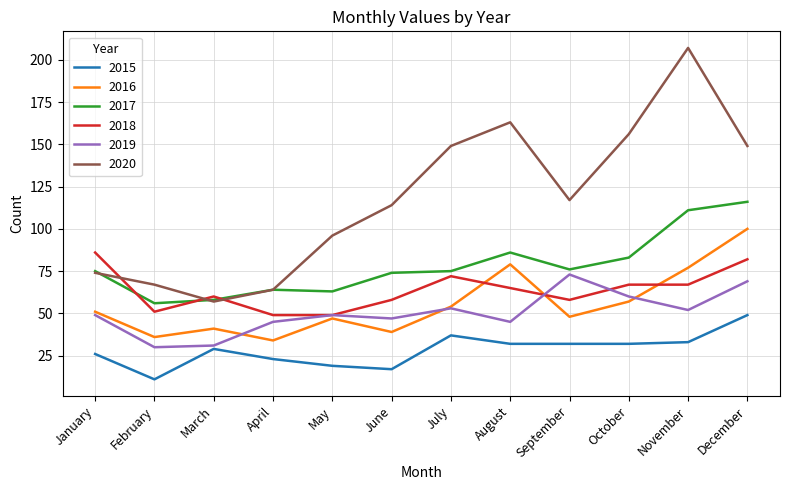

Is it true that 2017 equals 43 at November?

False